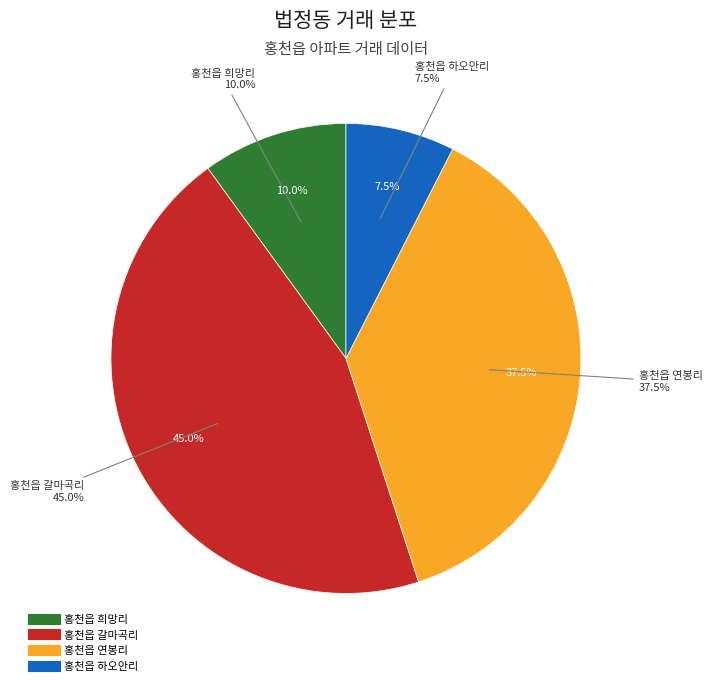

To the nearest percent, what is the average slice percentage?

25%